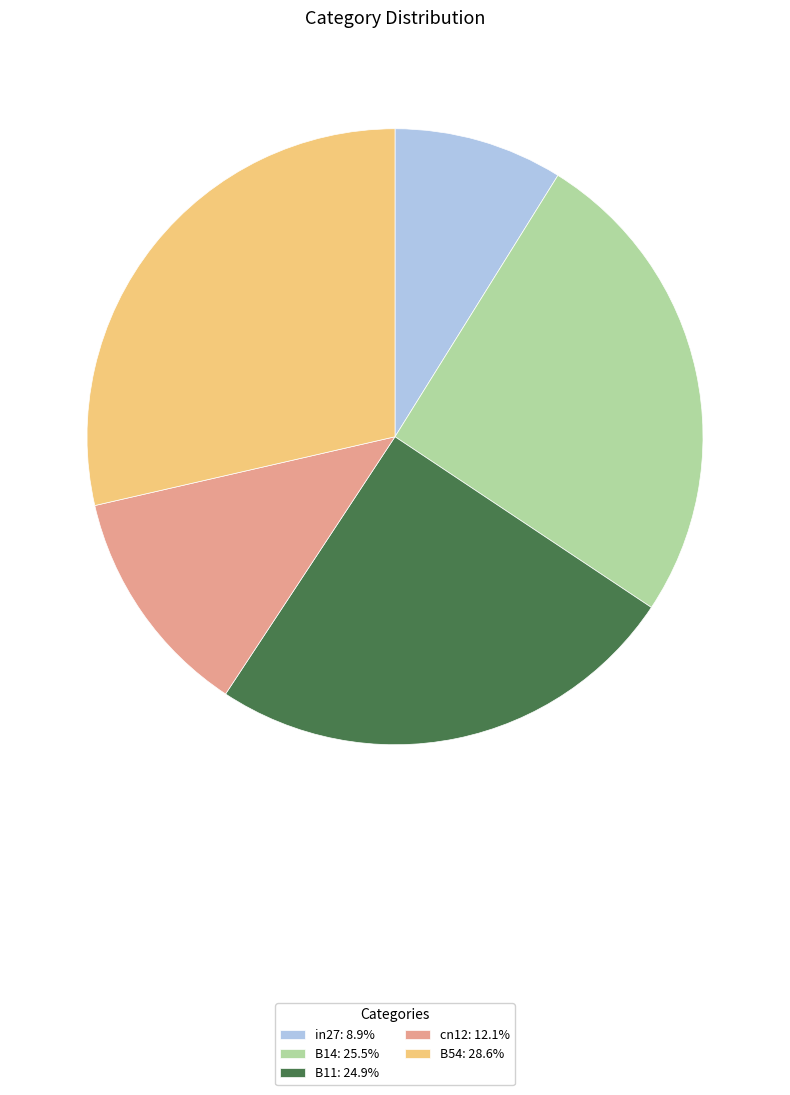

How many segments does this pie chart have?

5